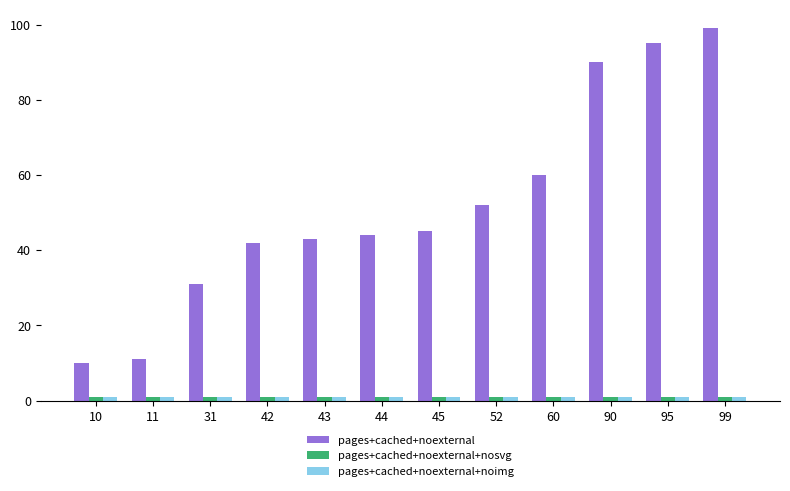

What is the greatest value displayed?

99